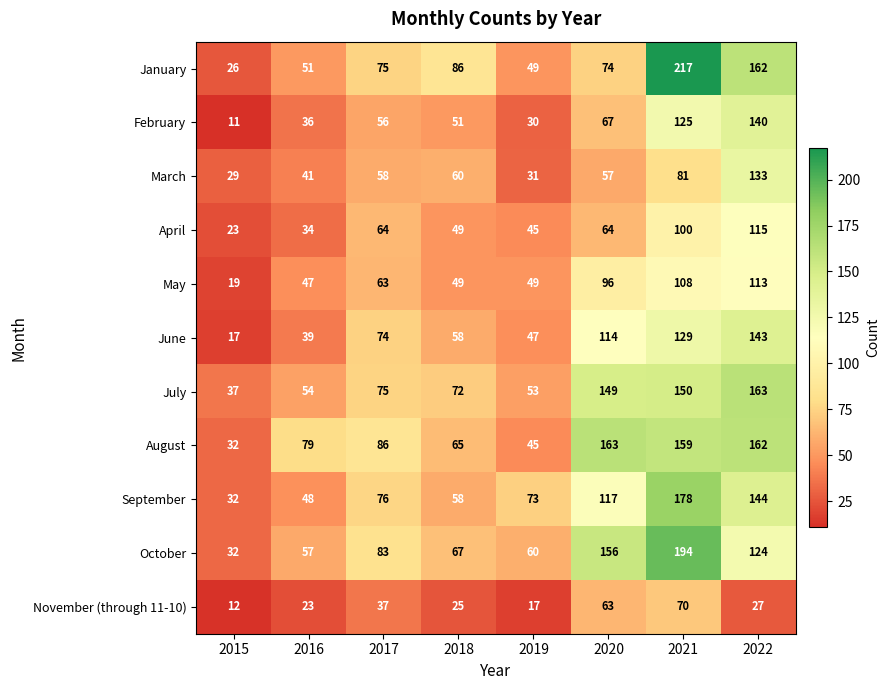

Which series has the largest range (max minus min)?

January